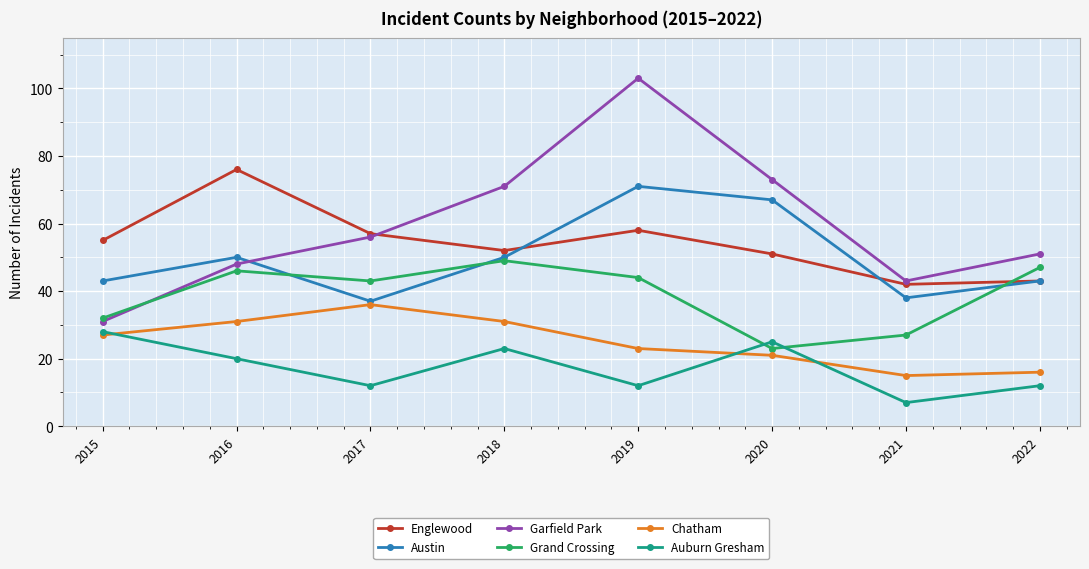

What is the approximate value of Chatham at 2015, to the nearest 10?

30